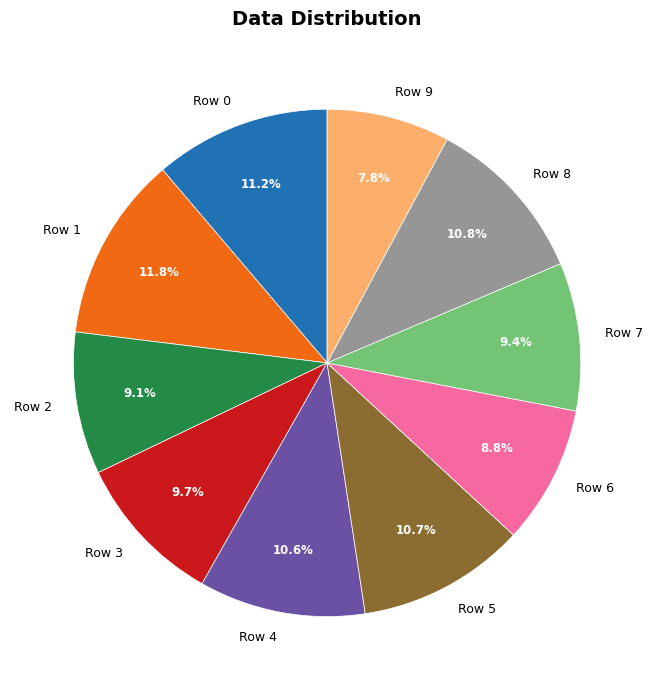

Do Row 8 and Row 5 together represent more than half of the pie?

No